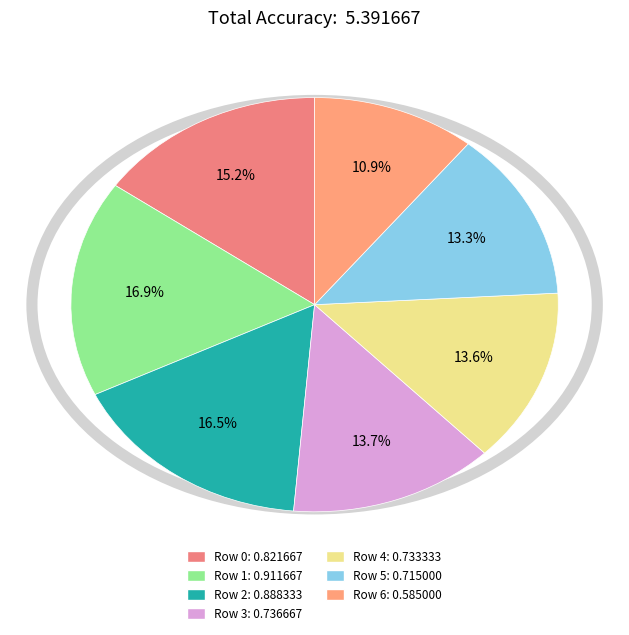

Which slice is the smallest?

Row 6